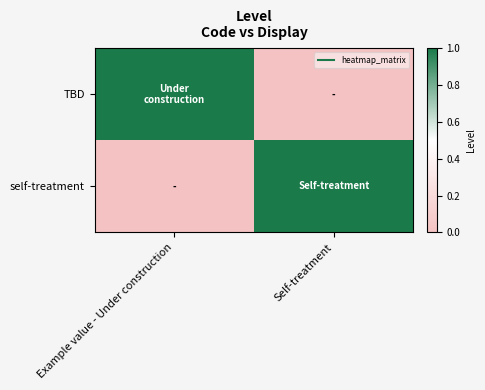

Reading left to right, extract all data points from this chart.

TBD: Example value - Under construction=1	Self-treatment=0
self-treatment: Example value - Under construction=0	Self-treatment=1